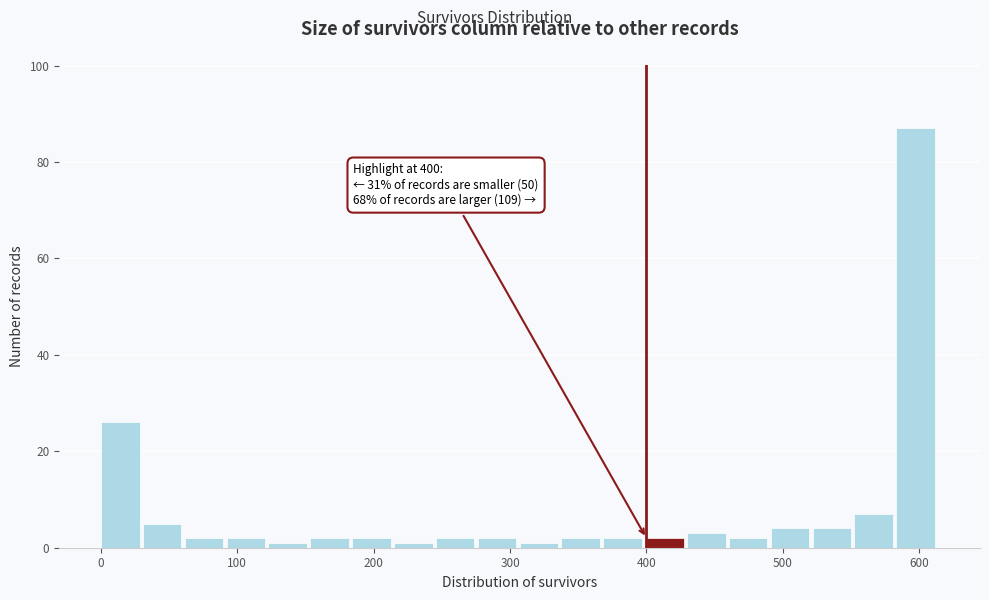

Read against the x-axis, roughly where is the centre of the tallest bar?

600